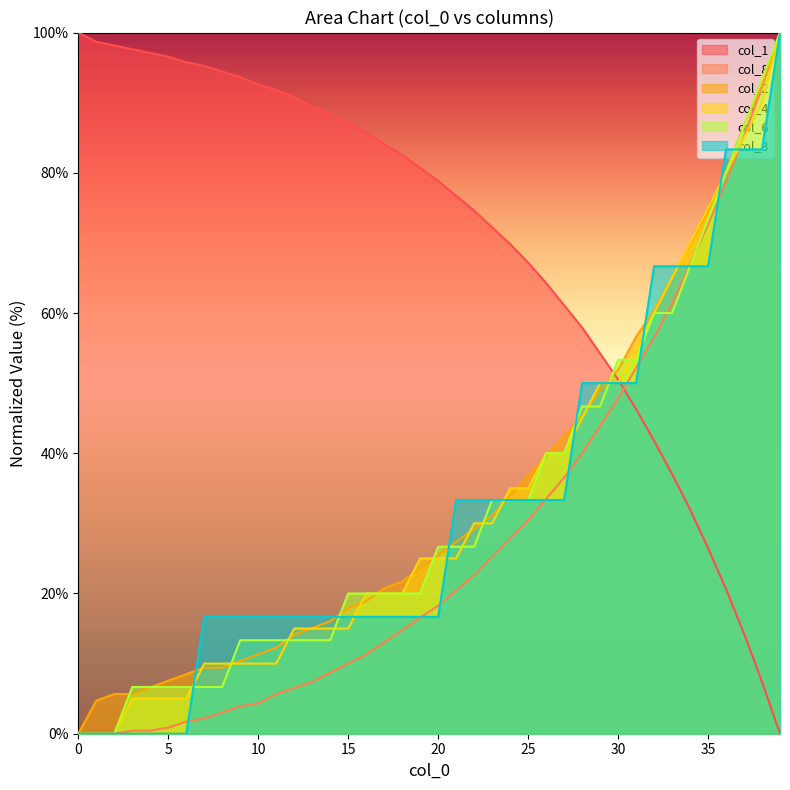

The value of col_6 at 25 is 48.3. True or false?

False